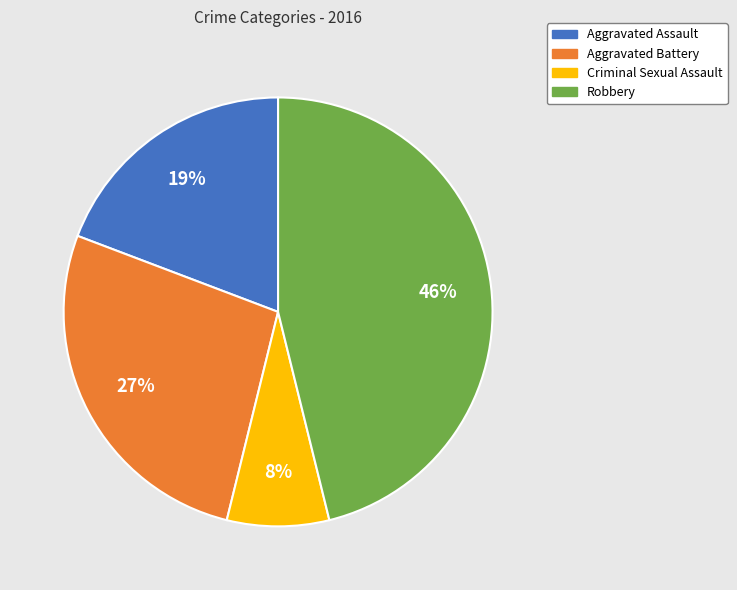

To the nearest percent, what is the average slice percentage?

25%